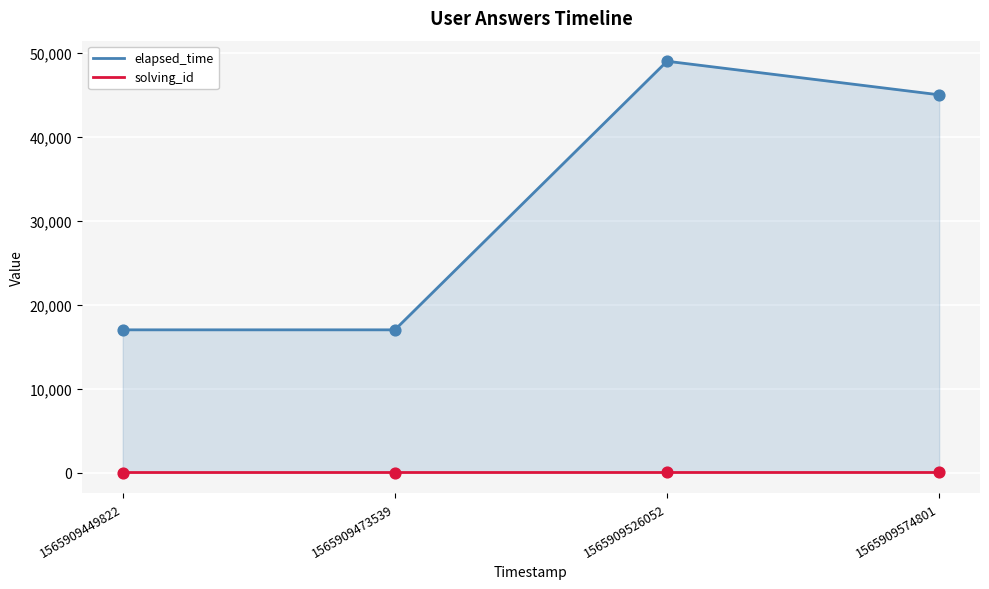

What are all the series names shown in the legend?

elapsed_time, solving_id